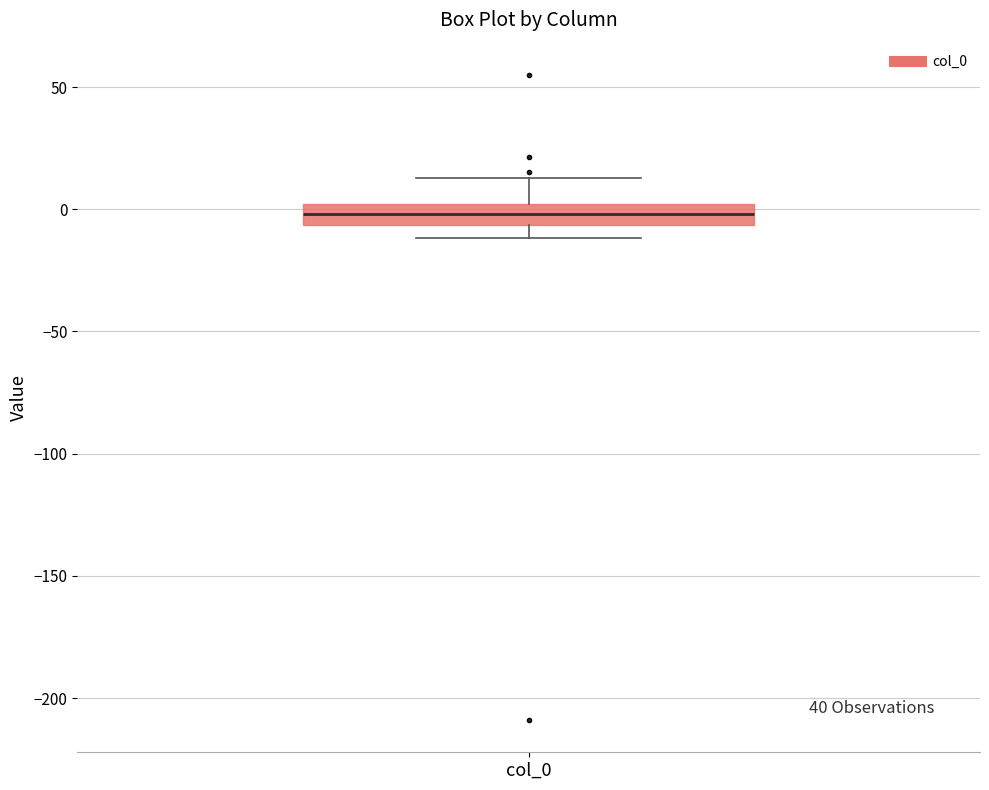

Where is the lower edge of the box for col_0 on the y-axis? The values are not printed on the chart, so give them approximately, as read against the axis.

-5